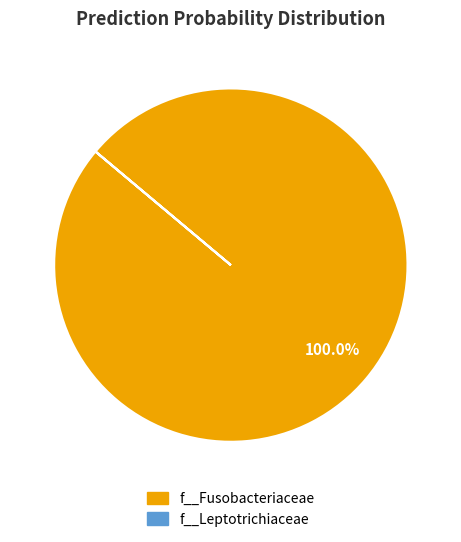

Which slice is the largest?

f__Fusobacteriaceae